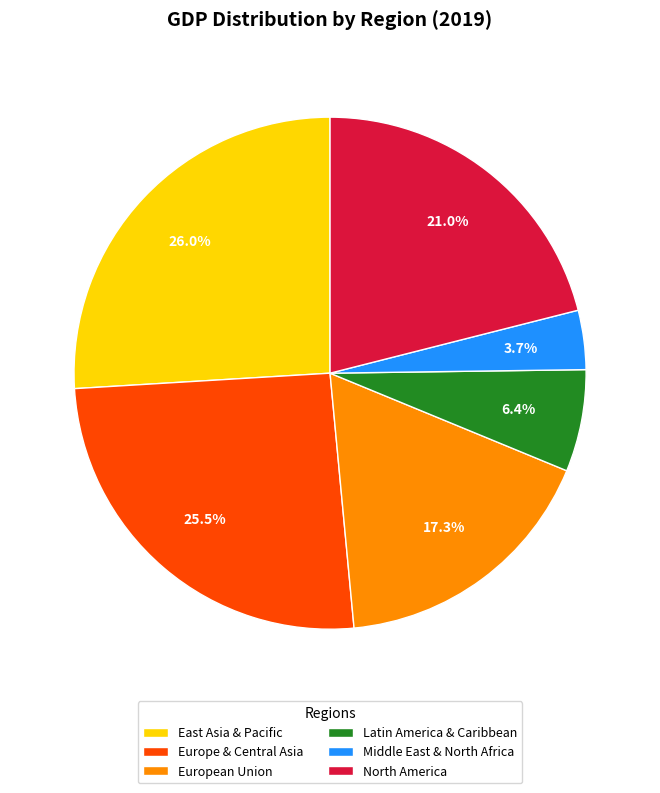

How much of the chart is everything except North America?

79.0%